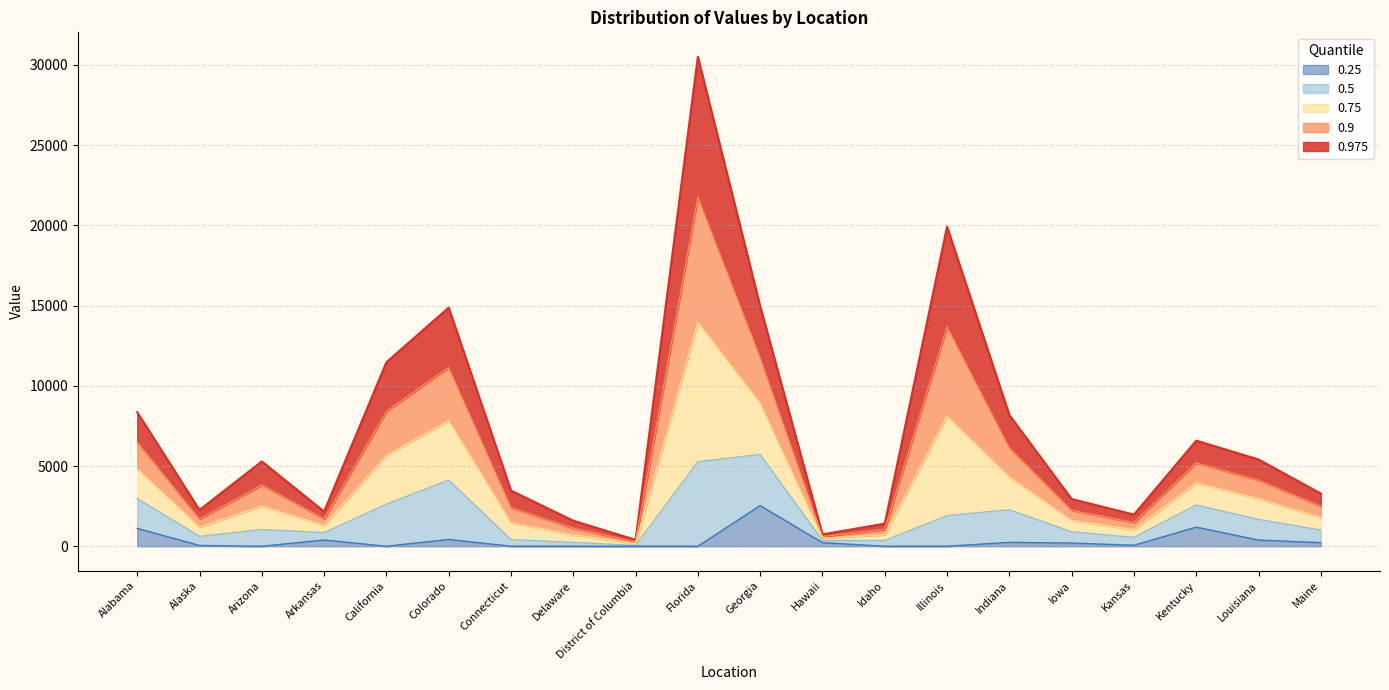

What is the label of the 6th point from the left?

Colorado